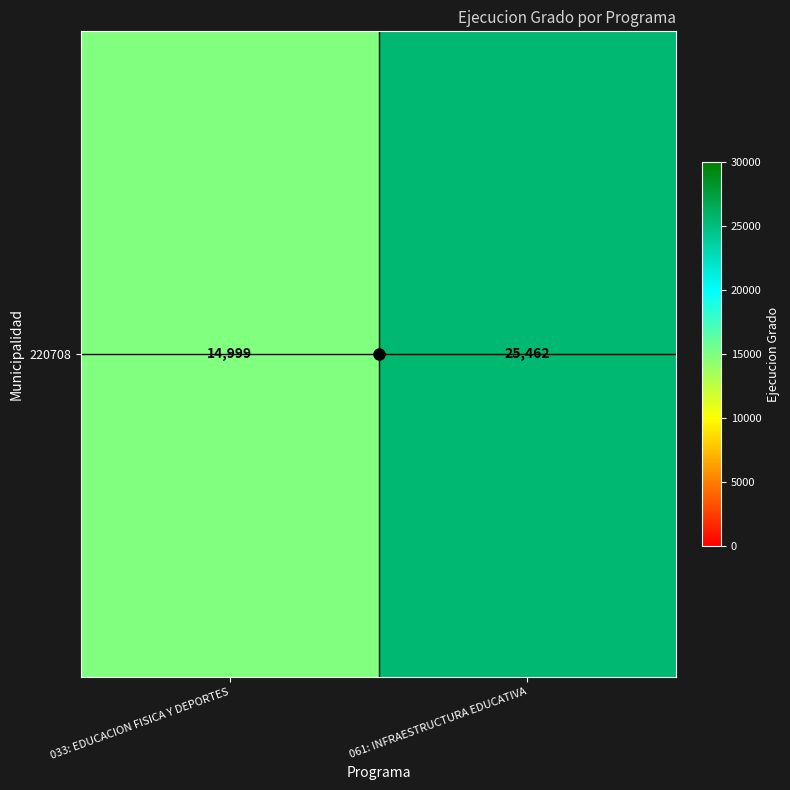

What is the sum of all values?

40461